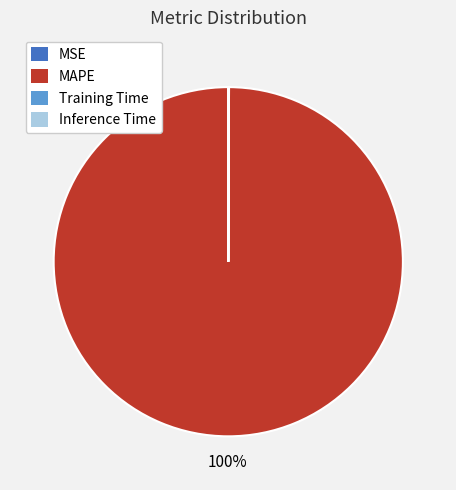

Which category has the biggest portion of the pie?

MAPE